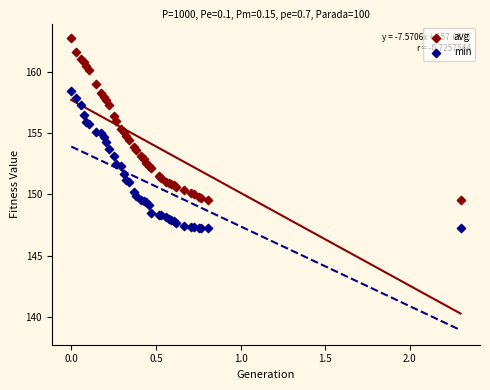

Which series reaches the minimum Y coordinate?

min